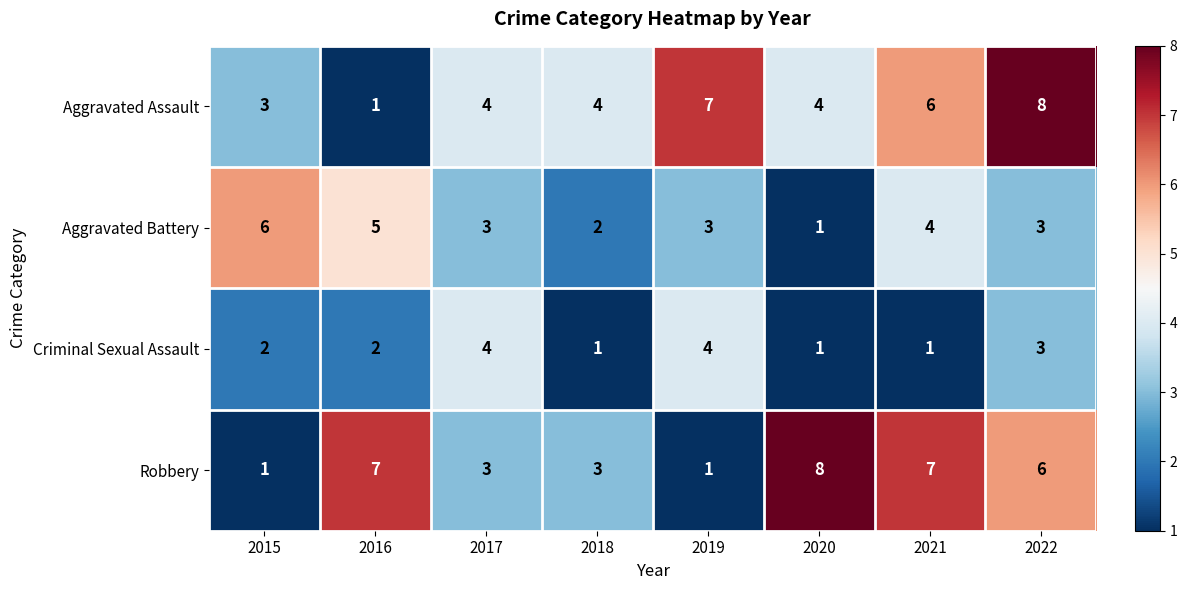

What is the maximum value for Aggravated Assault?

8